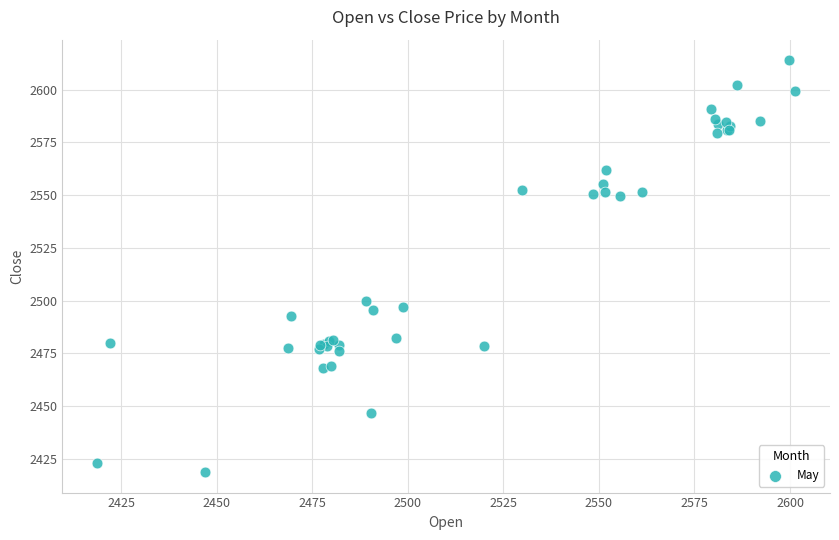

What Y value in the scatter plot is closest to 2516?

2499.8